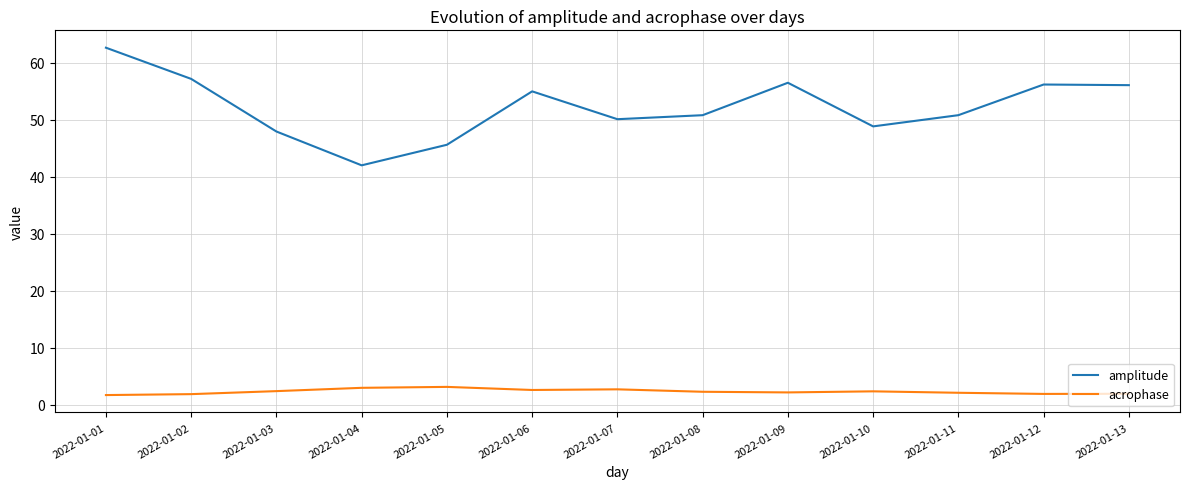

In amplitude, how many points are higher than both neighbors (excluding endpoints)?

3